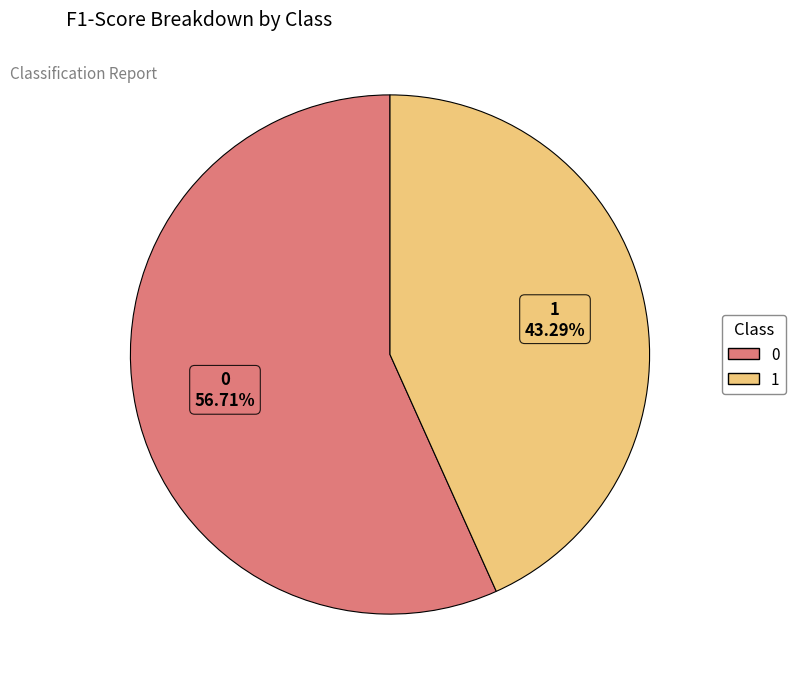

Rank the categories by value from highest to lowest.

0, 1